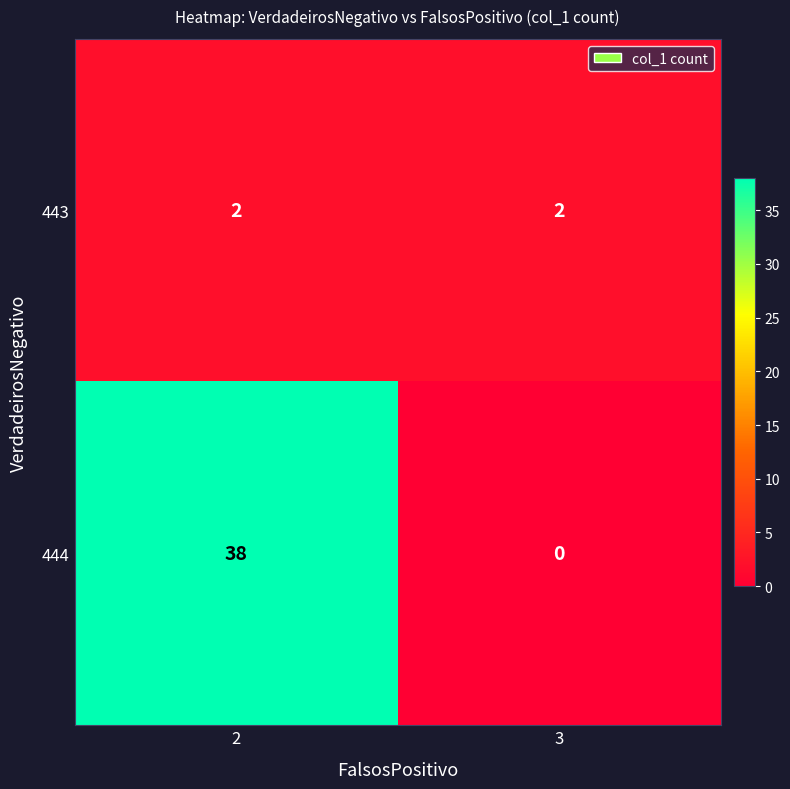

What is the average value of the 444 series?

19